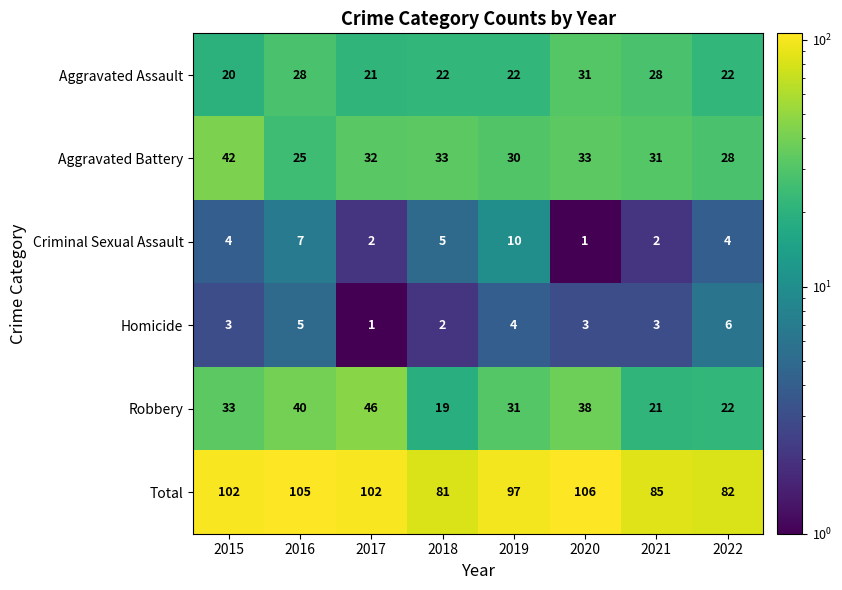

The value of Homicide at 2015 is 2. True or false?

False